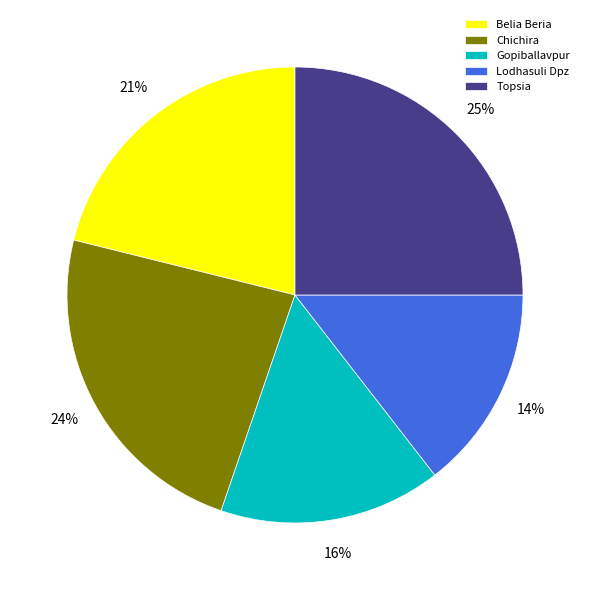

Does Belia Beria represent more than half of the total?

No